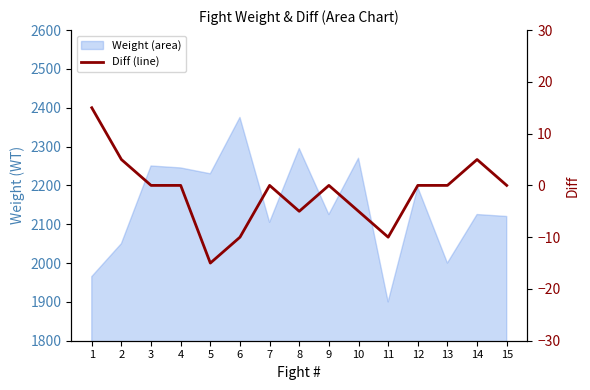

Where is the first local minimum?

5